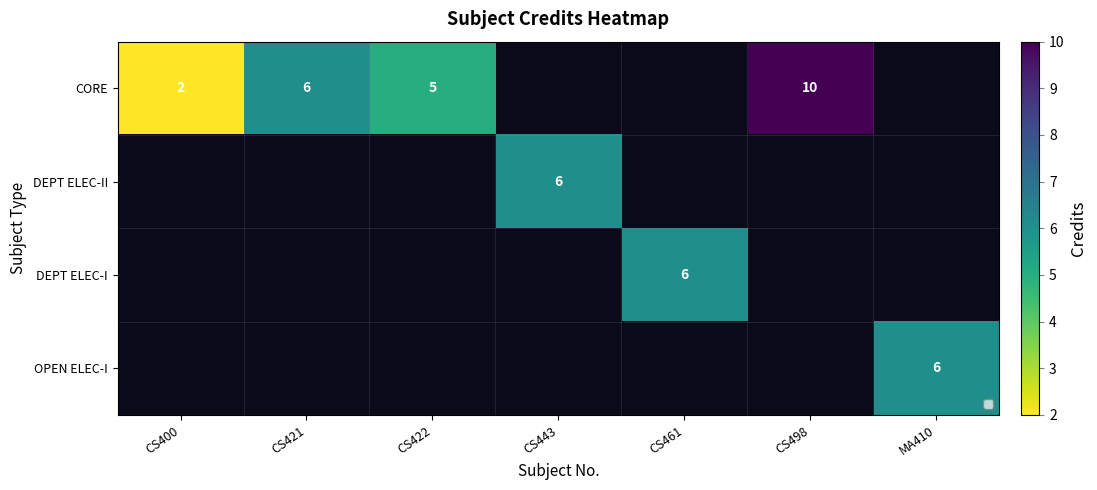

The DEPT ELEC-I series shows 6 at CS461. True or false?

True